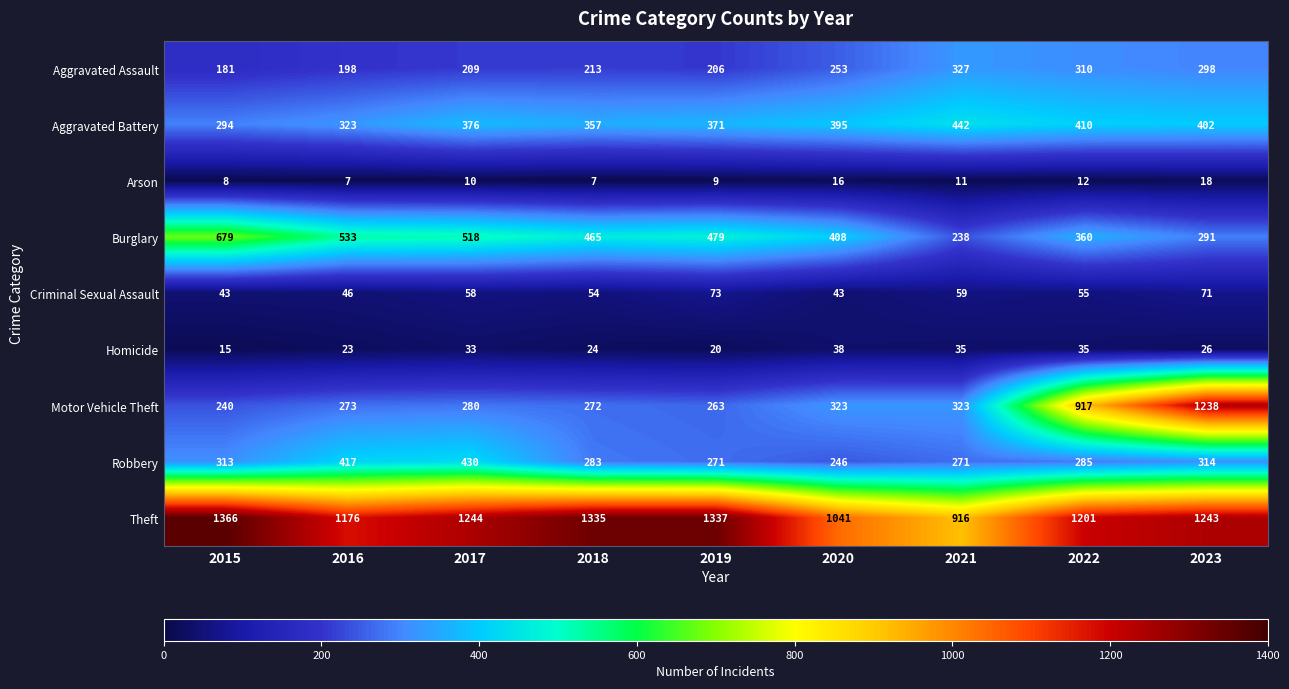

What is the difference between the highest and lowest values at 2021?

905